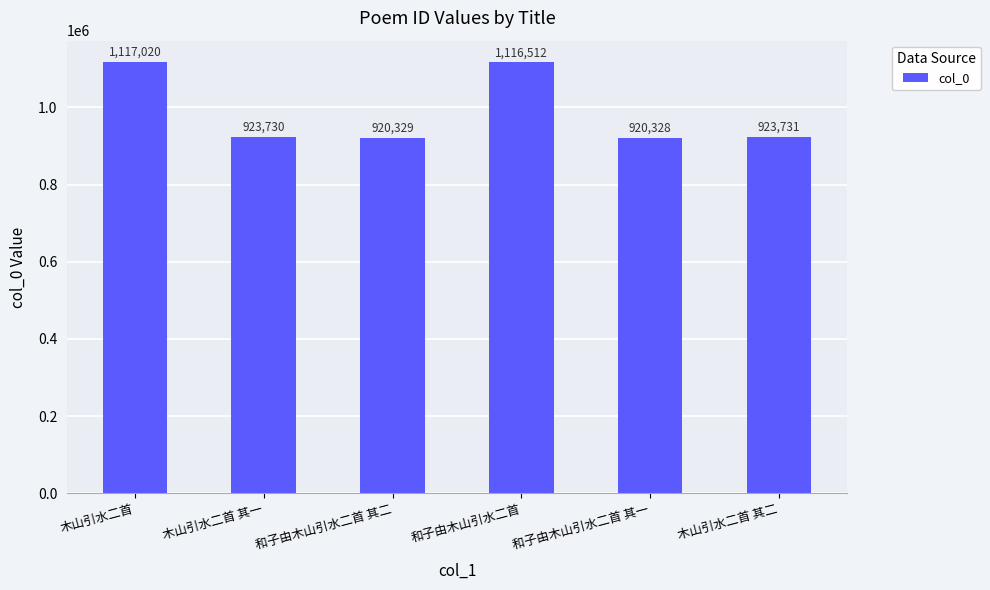

What is the label of the 2nd bar from the left?

木山引水二首 其一